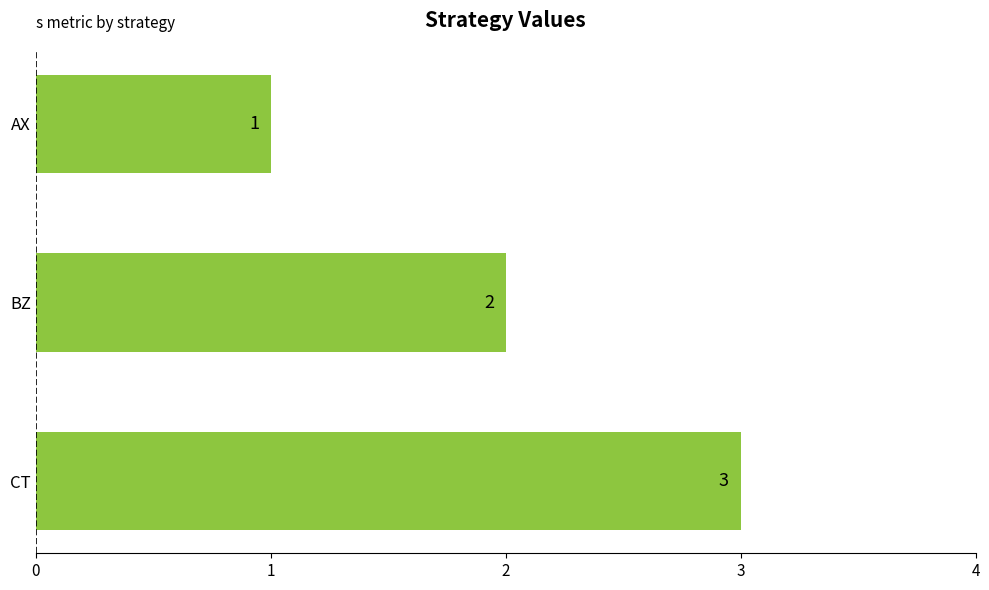

What is the sum of the values at CT and AX?

4